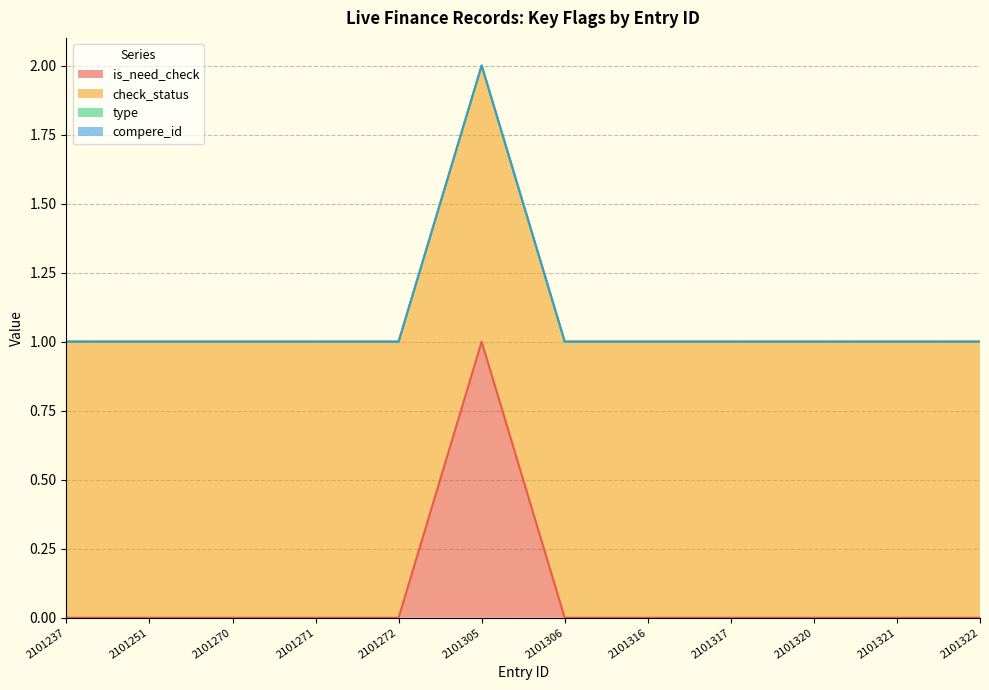

Is it true that check_status equals 1 at 2101237?

True